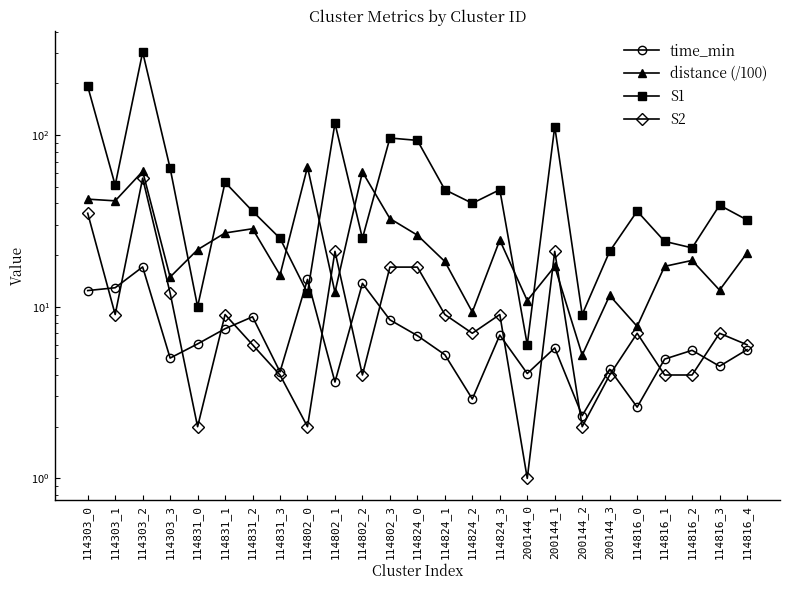

At which category does distance (/100) reach its first local valley?

114303_1